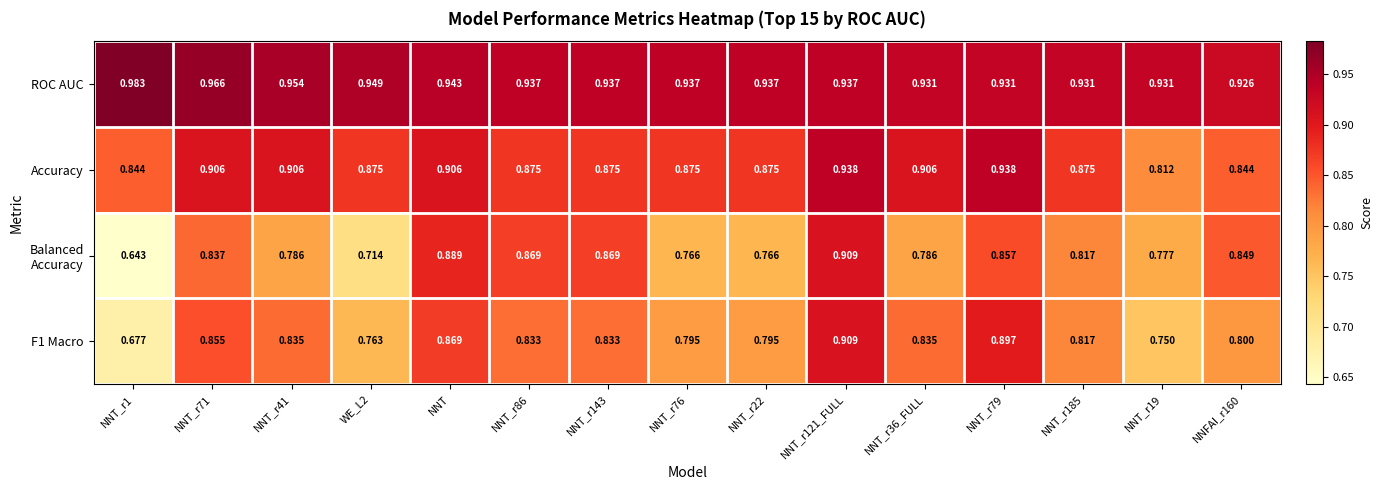

How many data points does each series have?

15